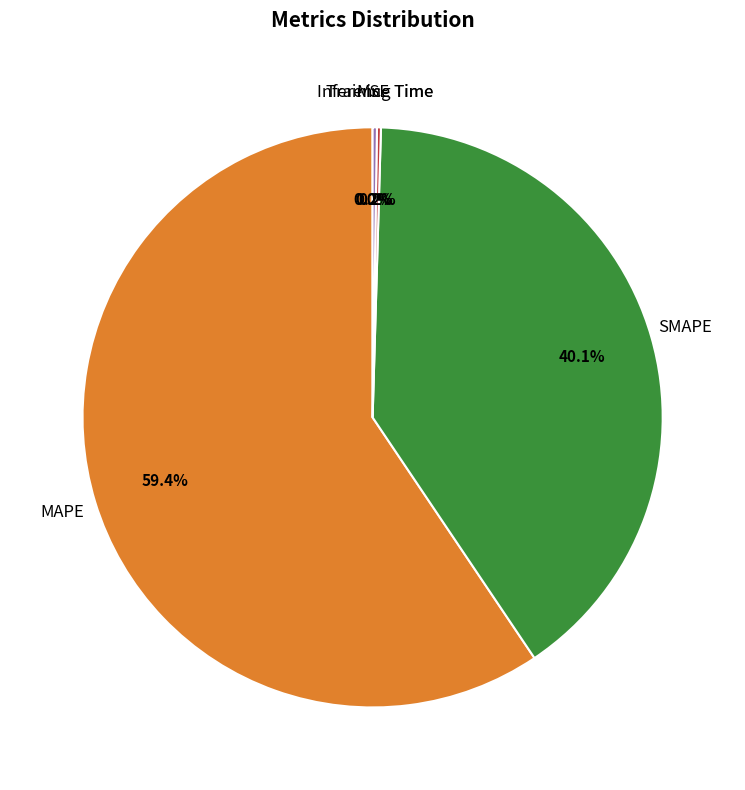

Does any single category account for the majority?

Yes